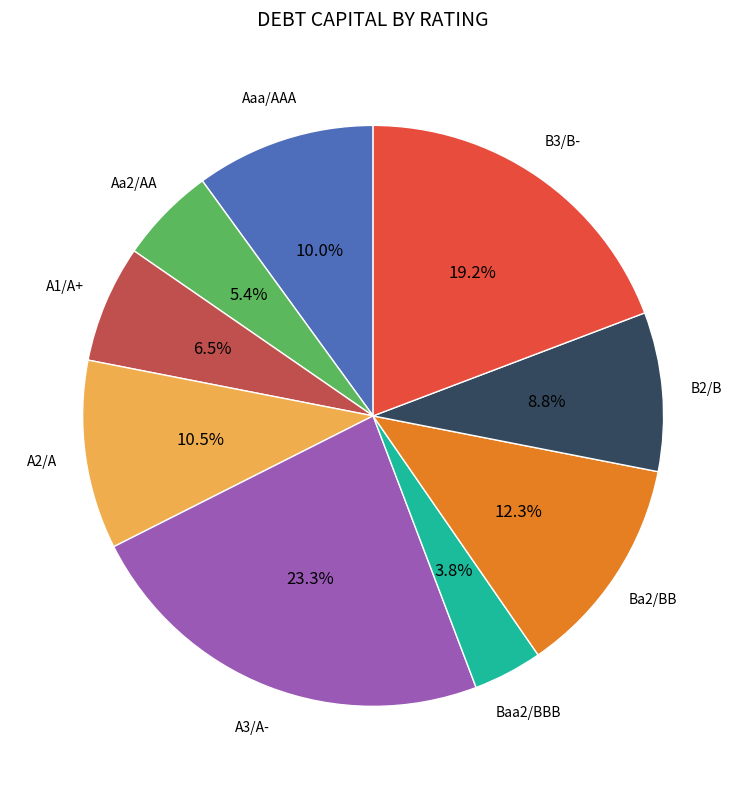

Does any single category account for the majority?

No